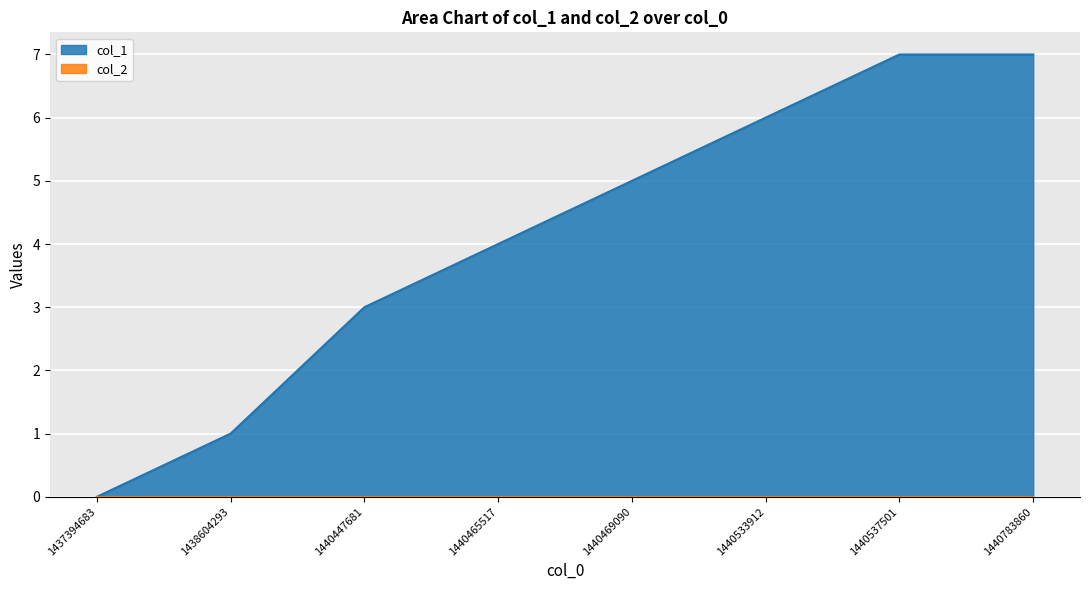

Which has a higher value, 1440533912 or 1440783860?

1440783860